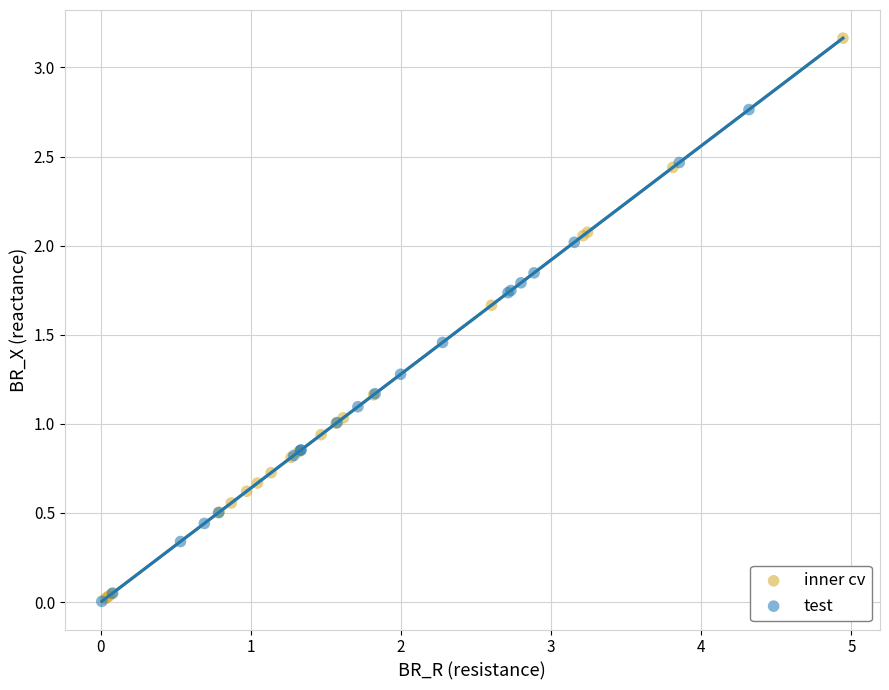

What are all the series names shown in the legend?

inner cv, test